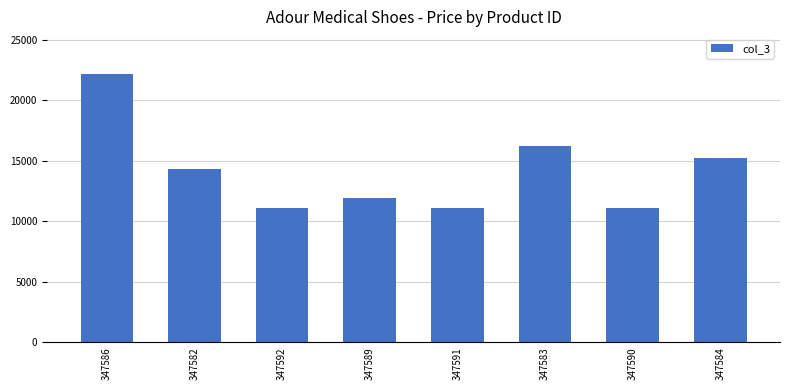

Is it true that the value at 347582 is 19616?

False